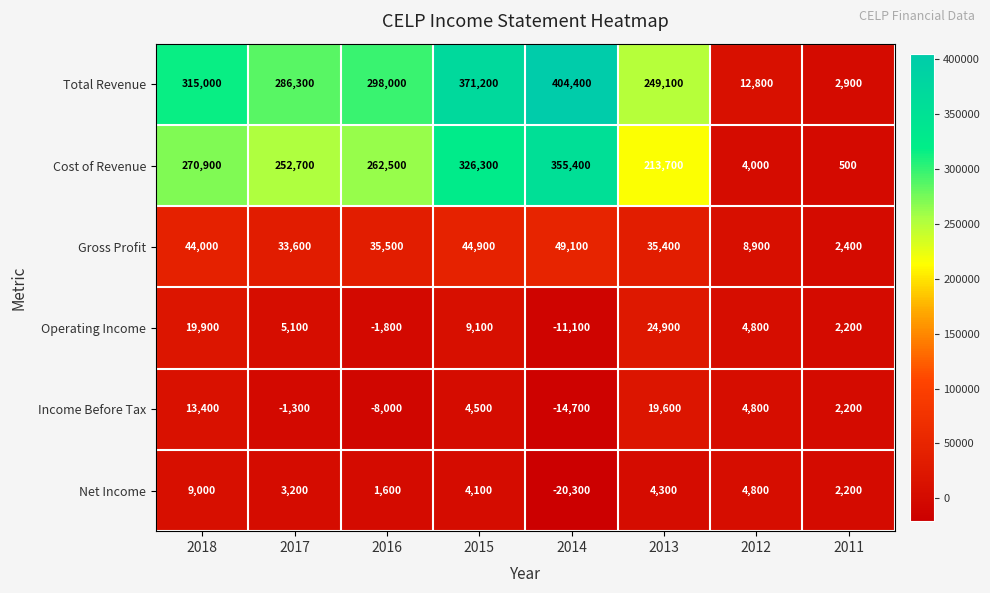

Which category has the lowest value across all series?

2014